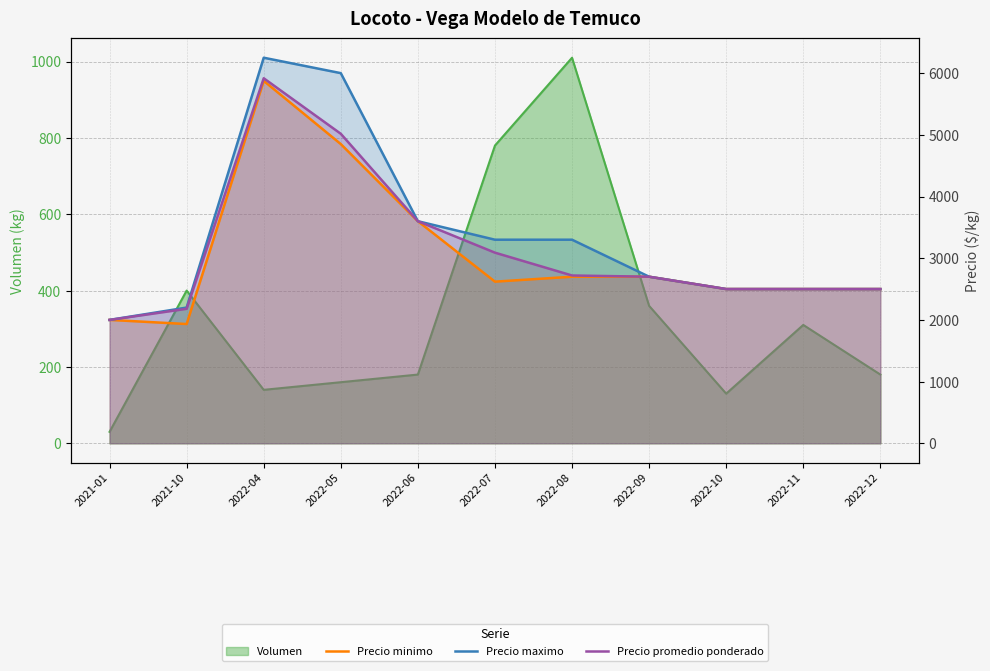

At which category is the sum across all series the highest?

2022-04